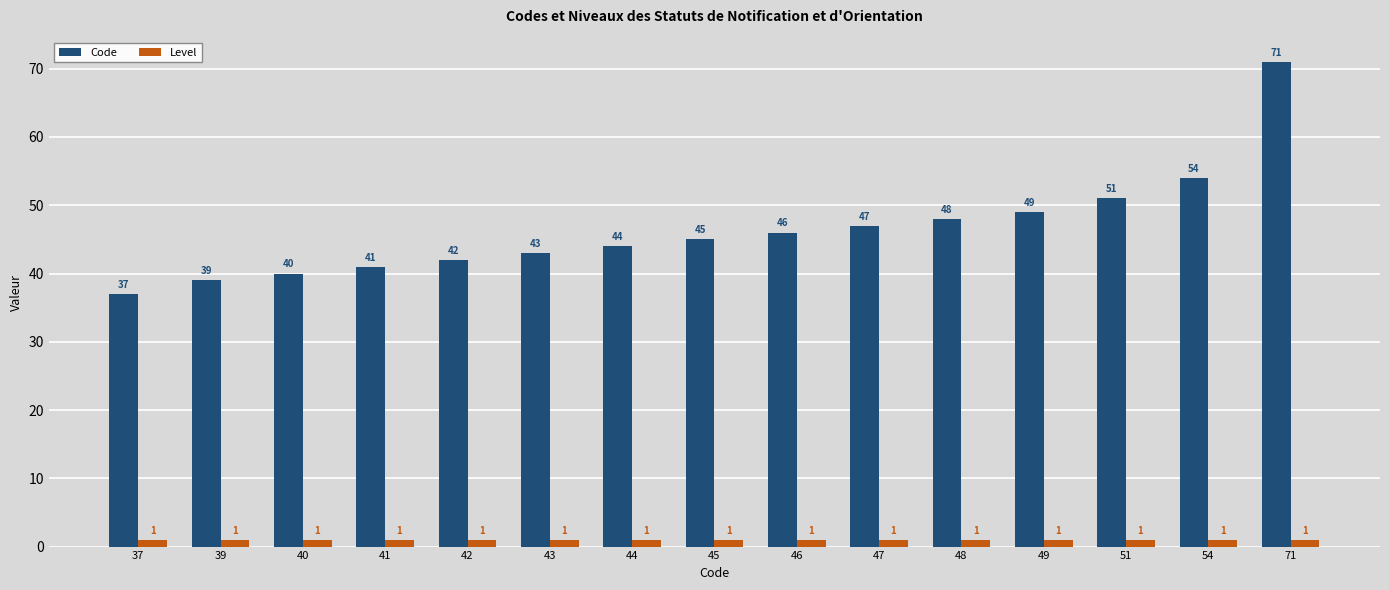

Which series has the largest total across all categories?

Code